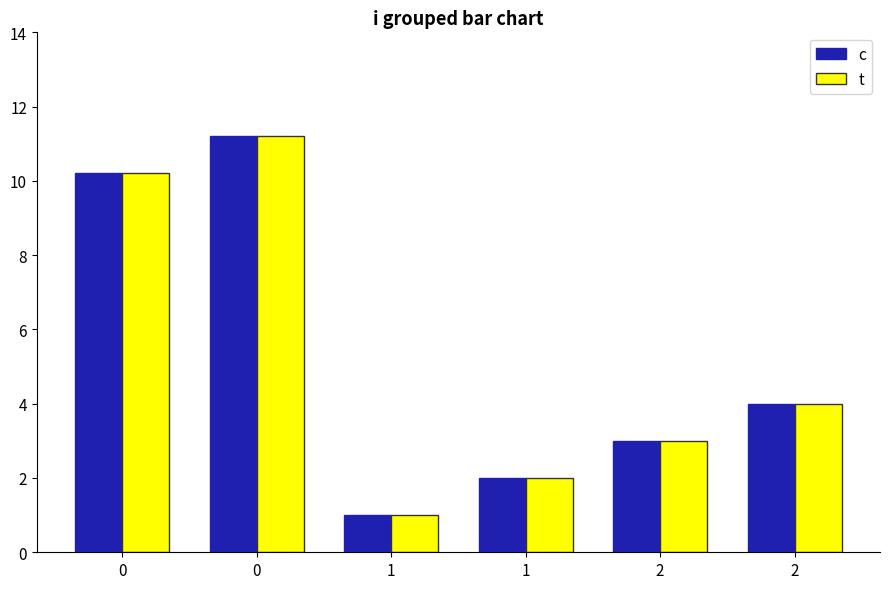

How many groups of bars are there?

6